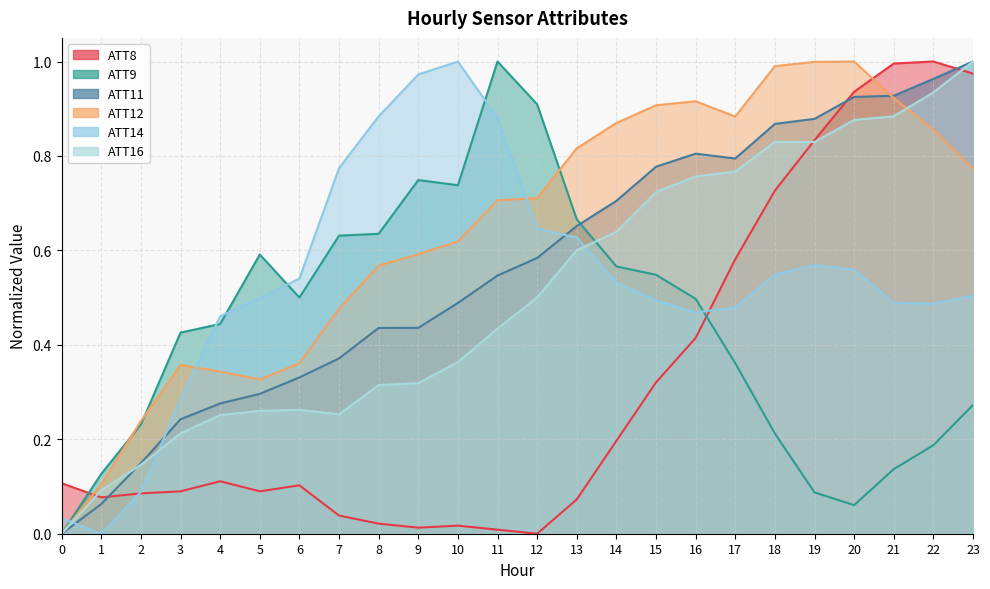

Which label corresponds to the smallest value in the chart?

12